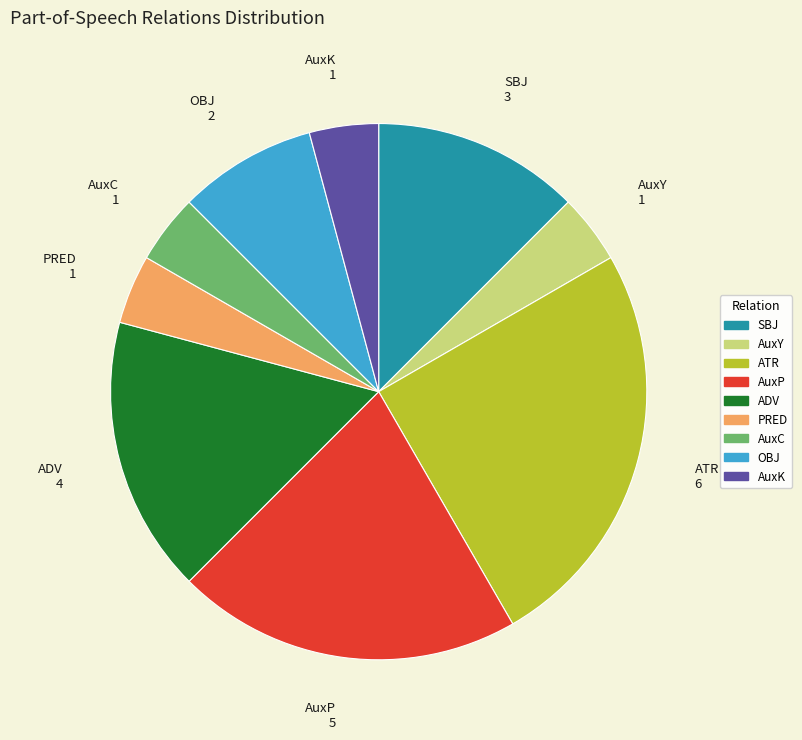

Is there a majority slice in this chart?

No